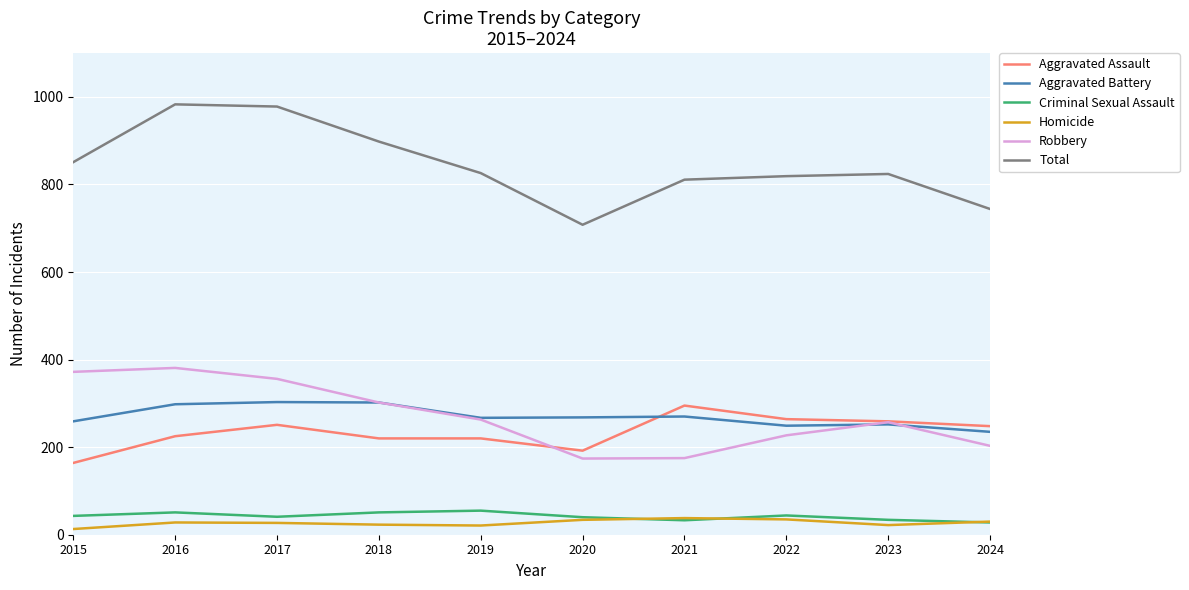

Which series has the largest range (max minus min)?

Total